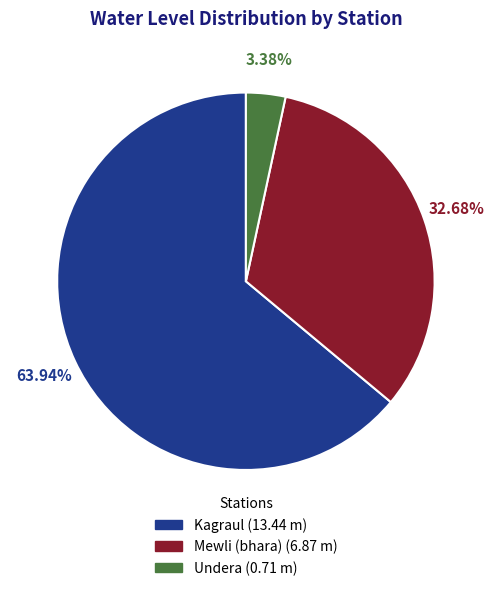

Does Undera account for over 50% of the chart?

No